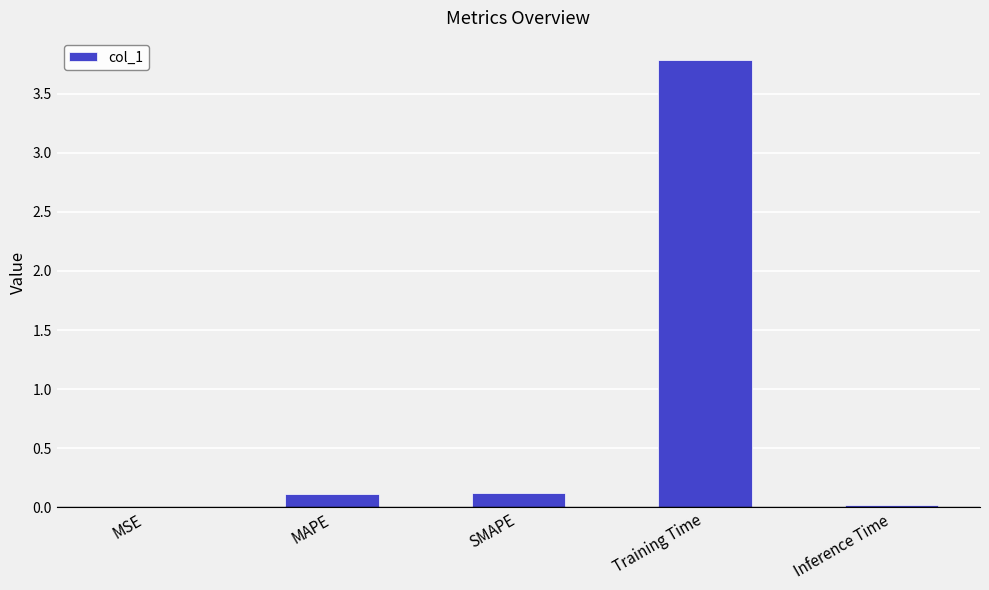

The value at Inference Time is 0.0. True or false?

True